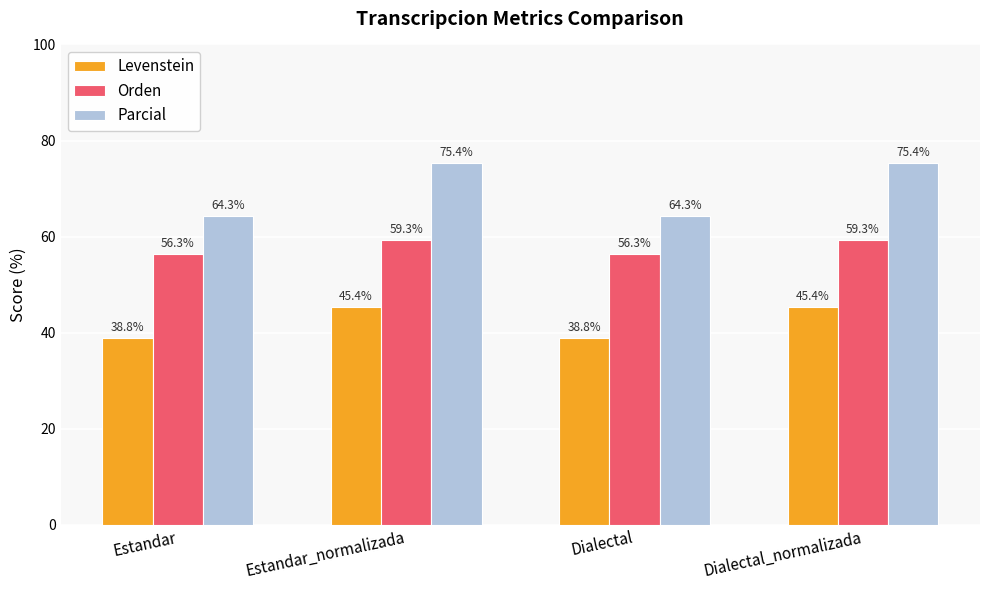

What is the spread (max minus min) of values at Estandar?

25.4